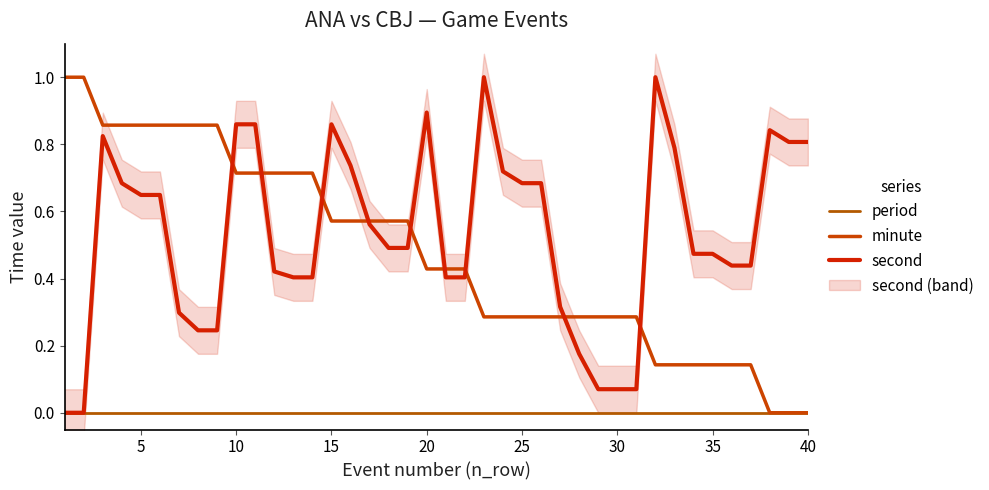

Rank the series at 30 from lowest to highest value.

period, second, minute